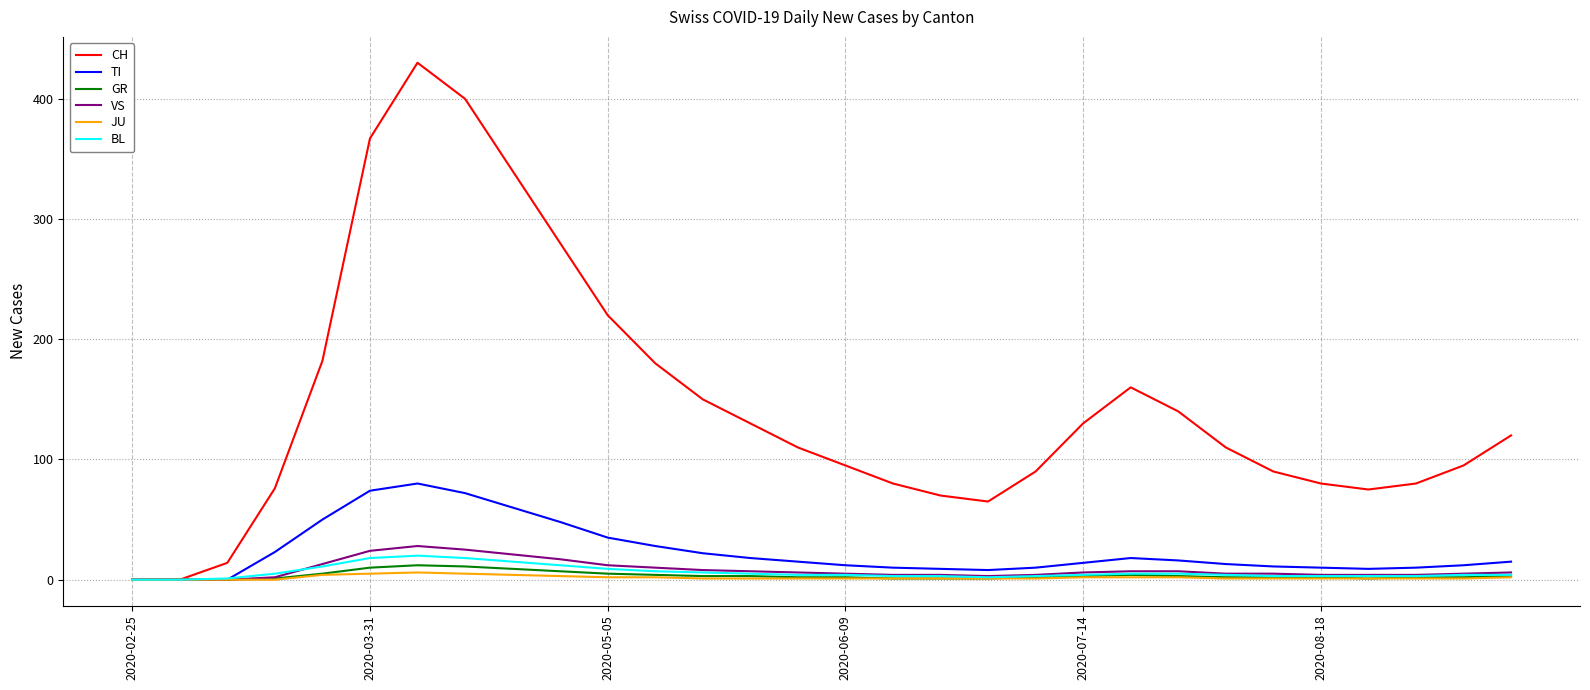

Which series has the largest total across all categories?

CH